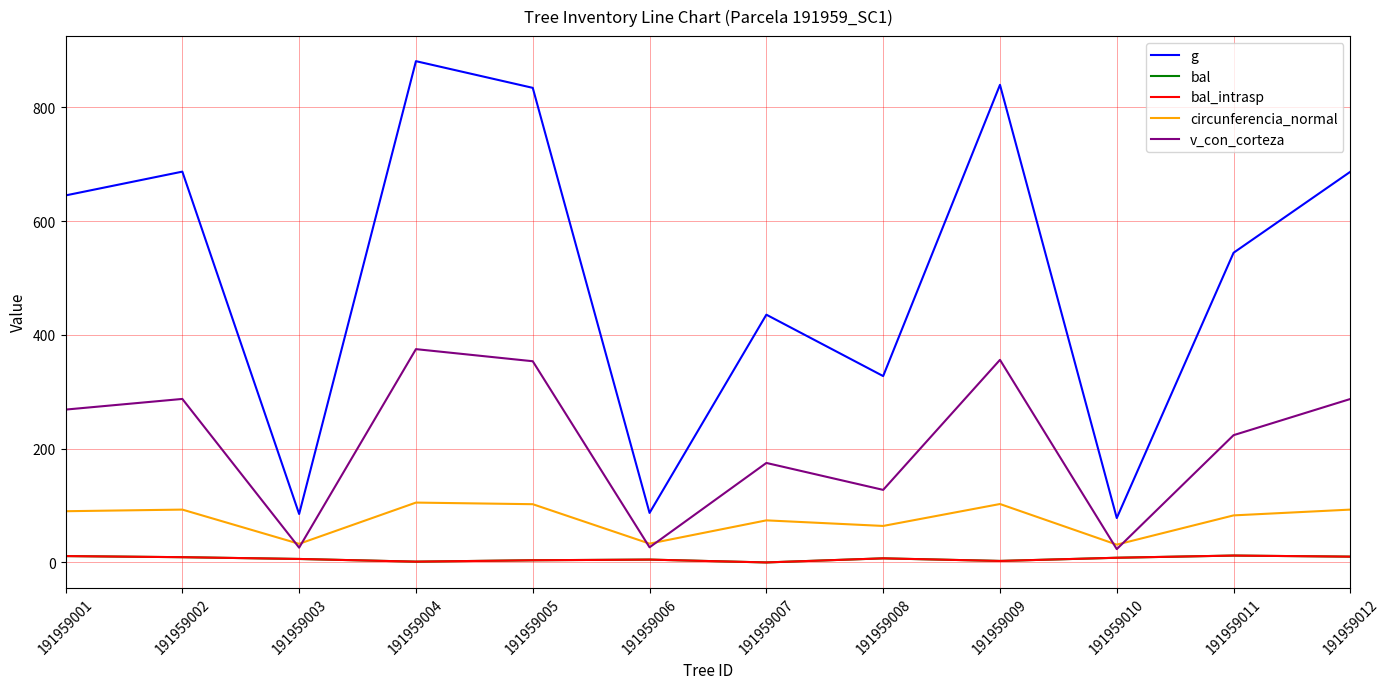

Which series has the widest spread of values?

g